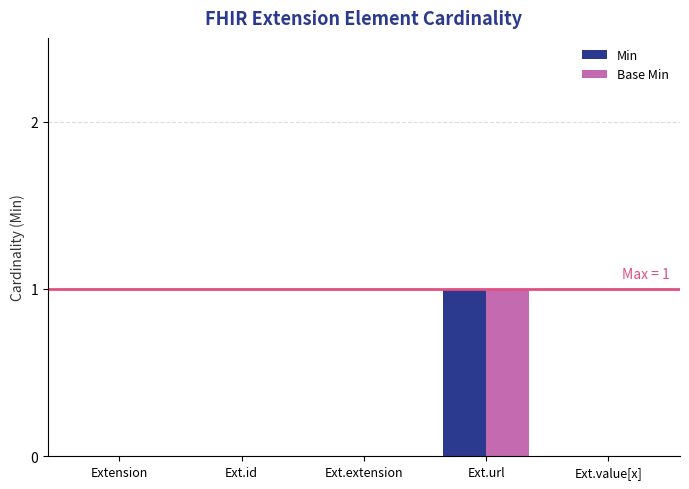

Does the chart contain stacked bars?

No